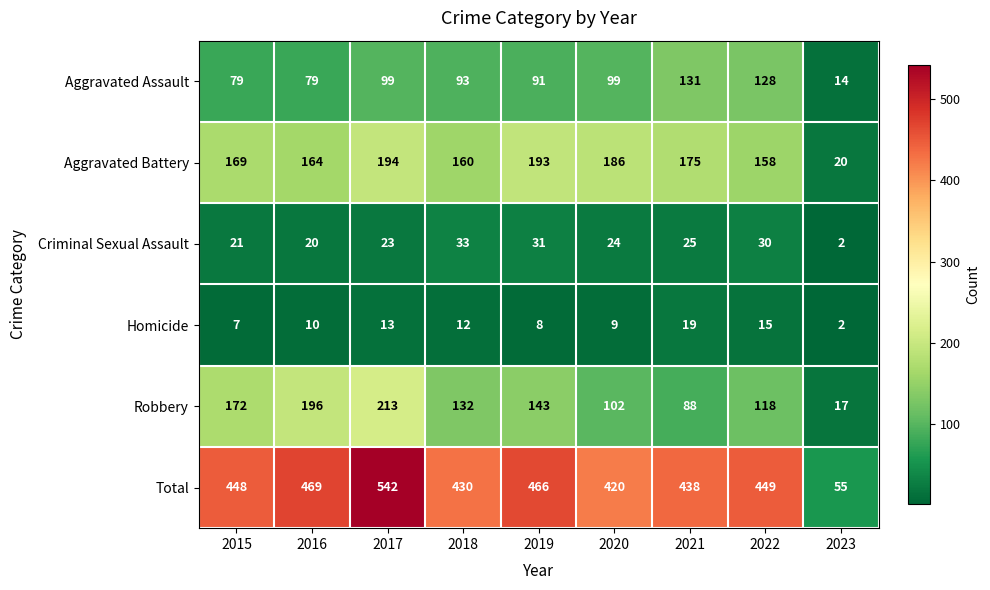

At which label does Robbery reach its peak?

2017